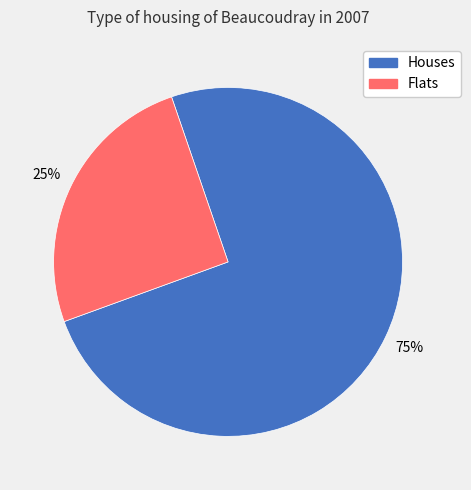

To the nearest percent, what is the combined percentage of Flats and Houses?

100%